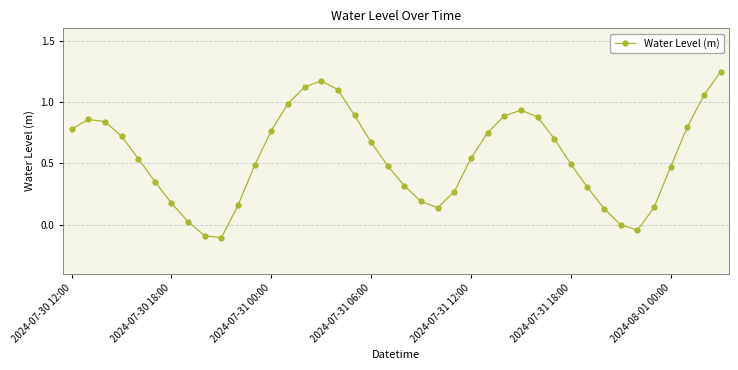

How many interior local peaks (higher than both neighbors) does the data have?

3